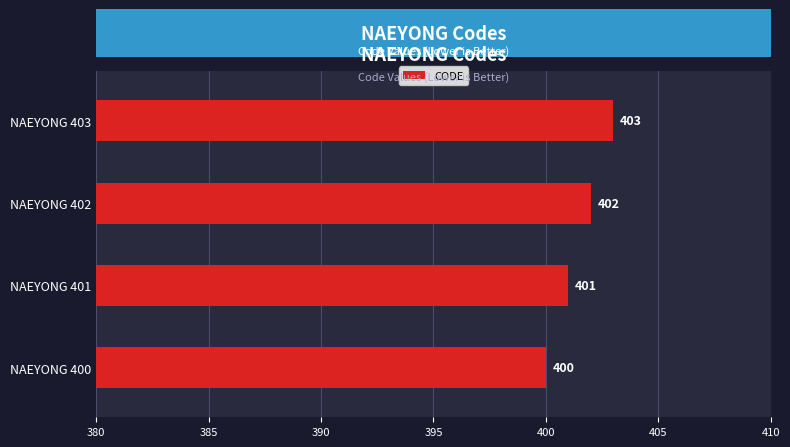

How many categories are shown in the chart?

4